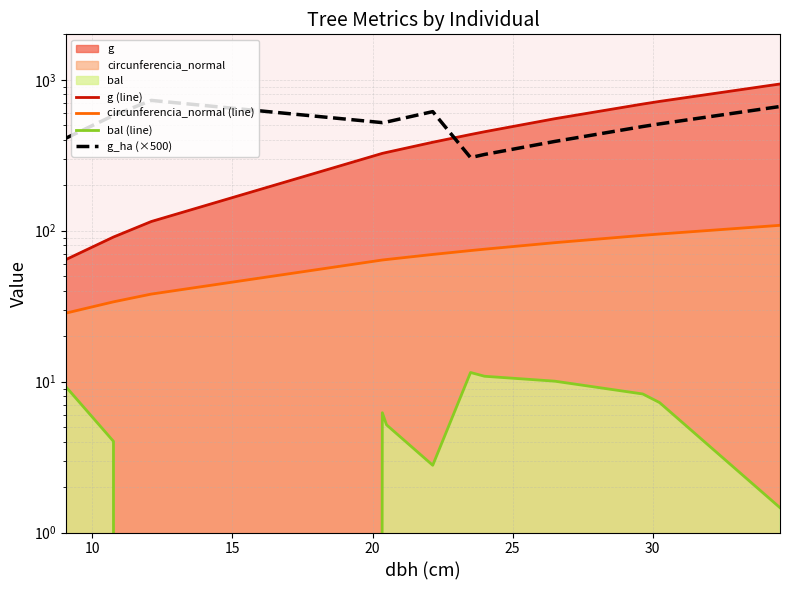

What is the difference between the second highest and minimum values in the bal (line) series?

10.8